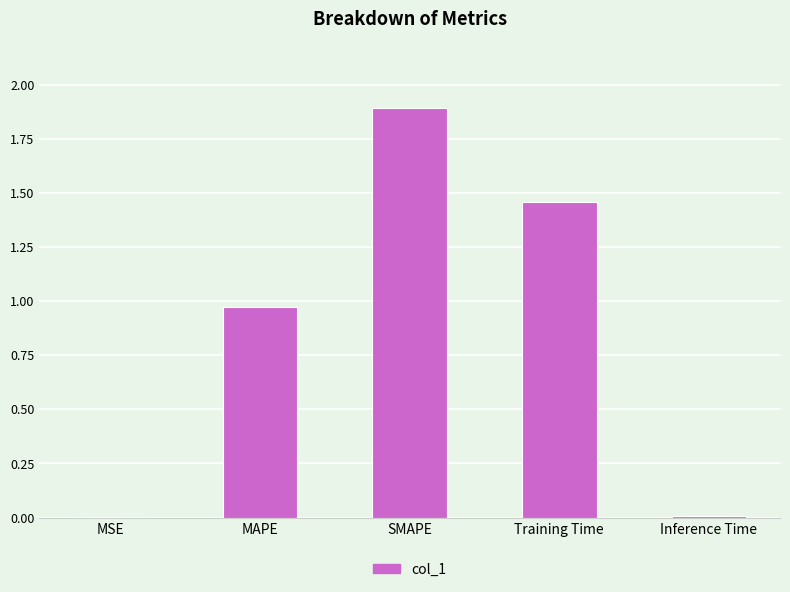

Between MAPE and Inference Time, which is larger?

MAPE